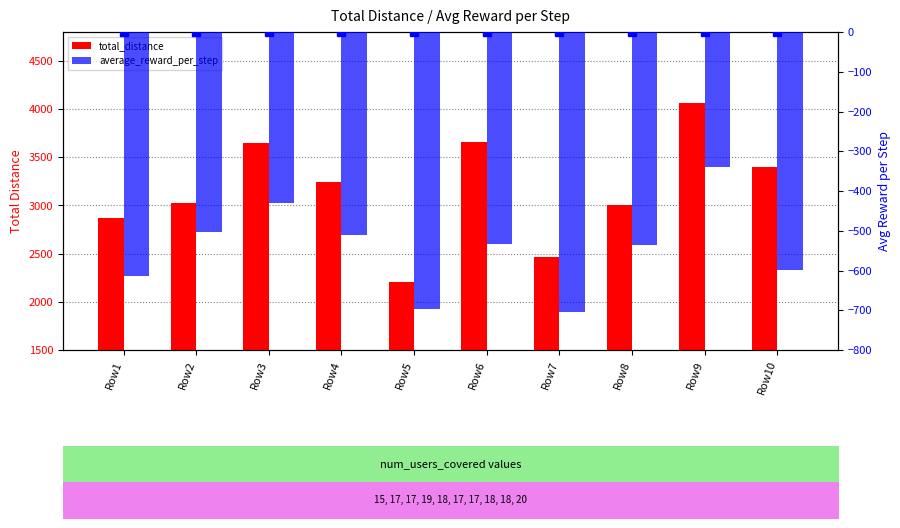

The value of total_distance at Row1 is 2872.8. True or false?

True